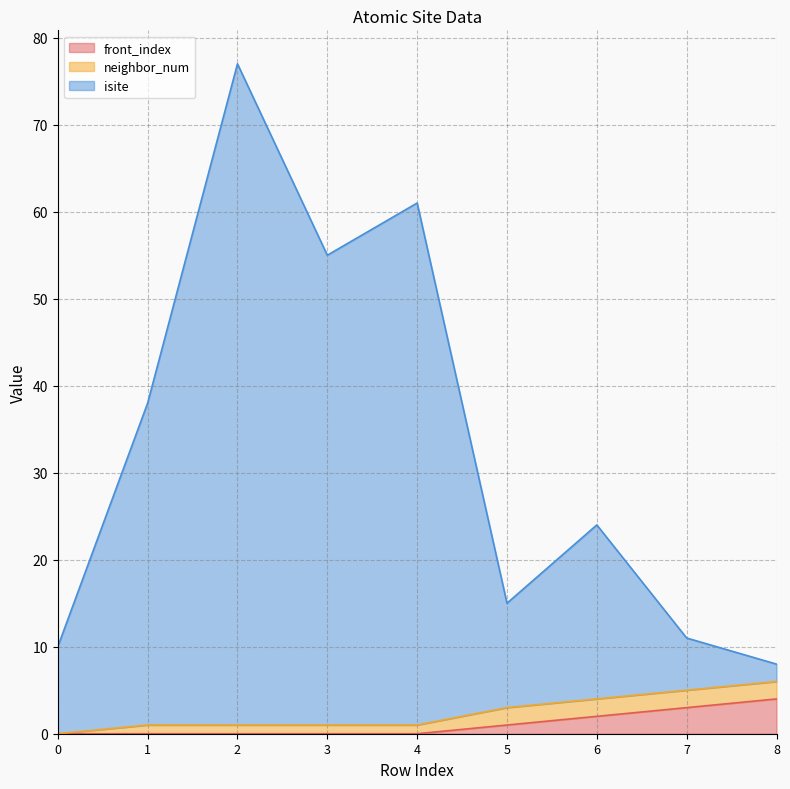

How many front_index values are between 0 and 2?

7